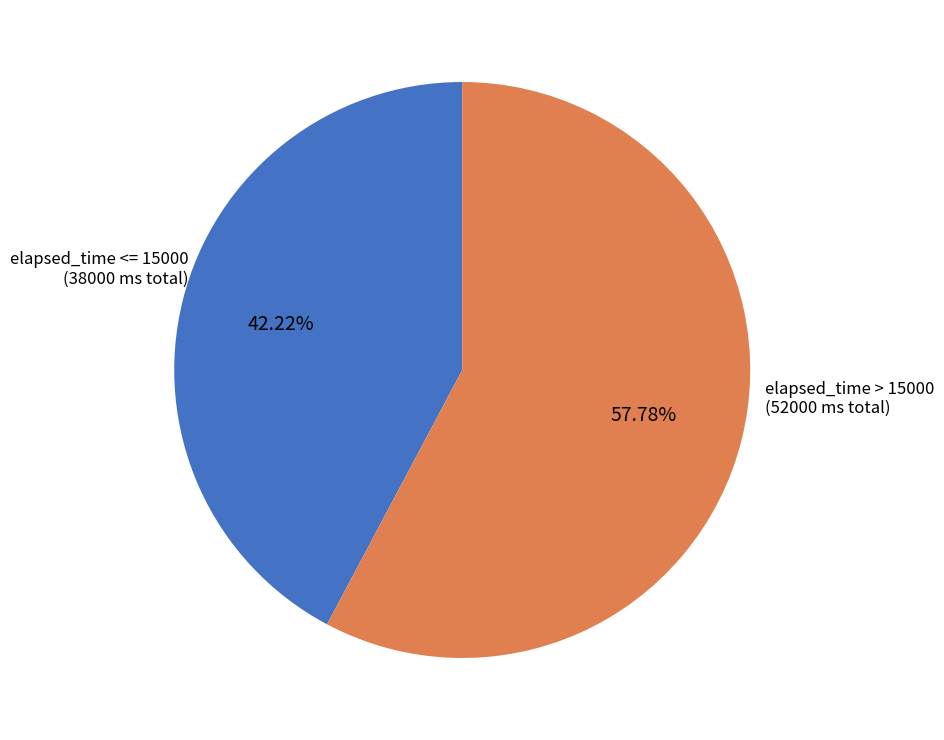

Which slice is the smallest?

elapsed_time <= 15000